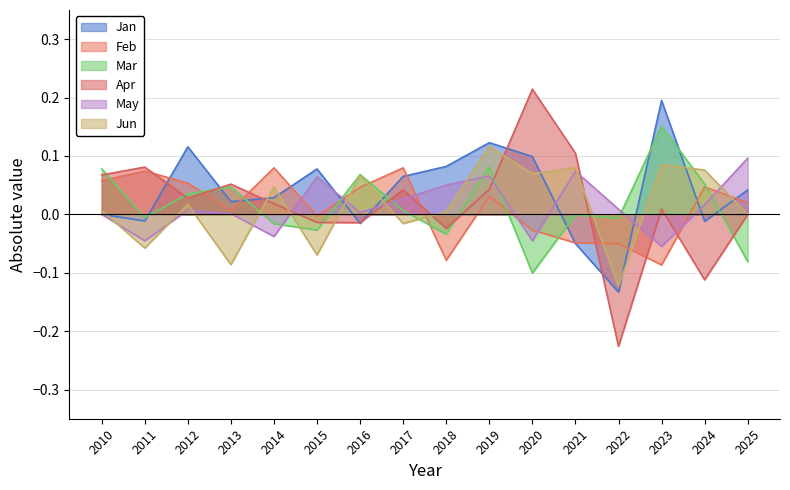

Is the value of Apr at 2017 greater than the value of Feb at 2018?

Yes